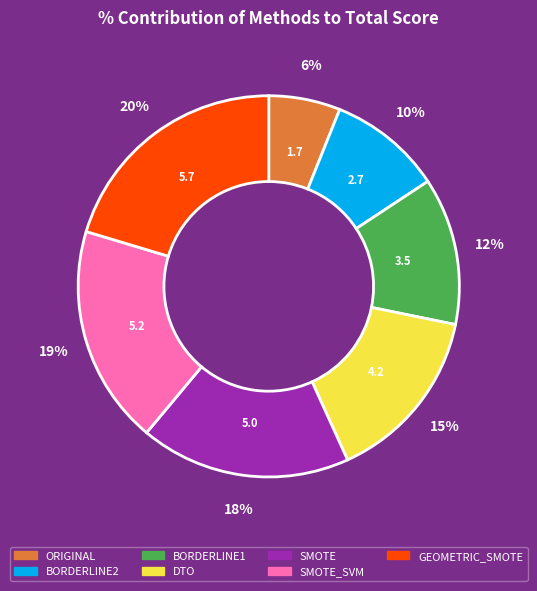

Does SMOTE_SVM represent more than half of the total?

No